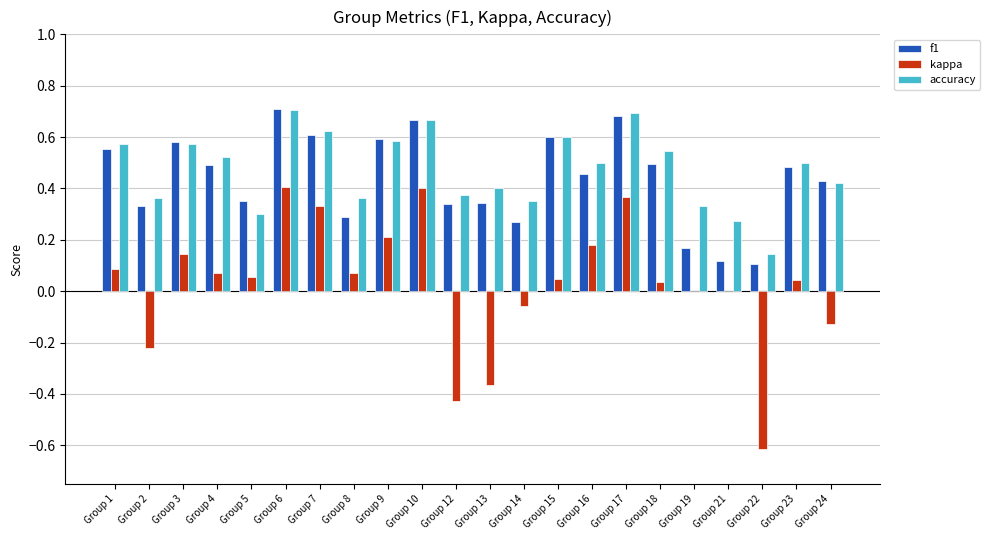

What is the total value across all series at Group 1?

1.2